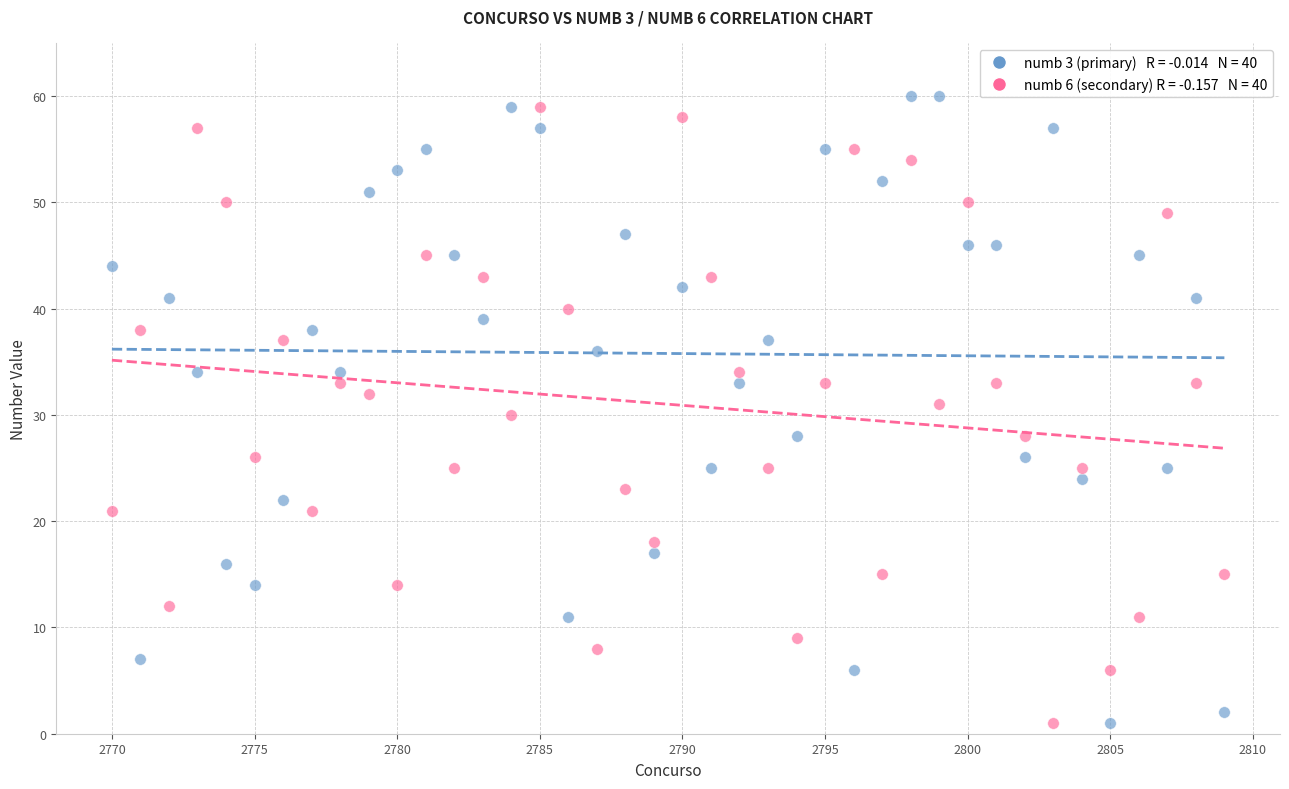

Across all data points, what is the range of X values (max minus min)?

39